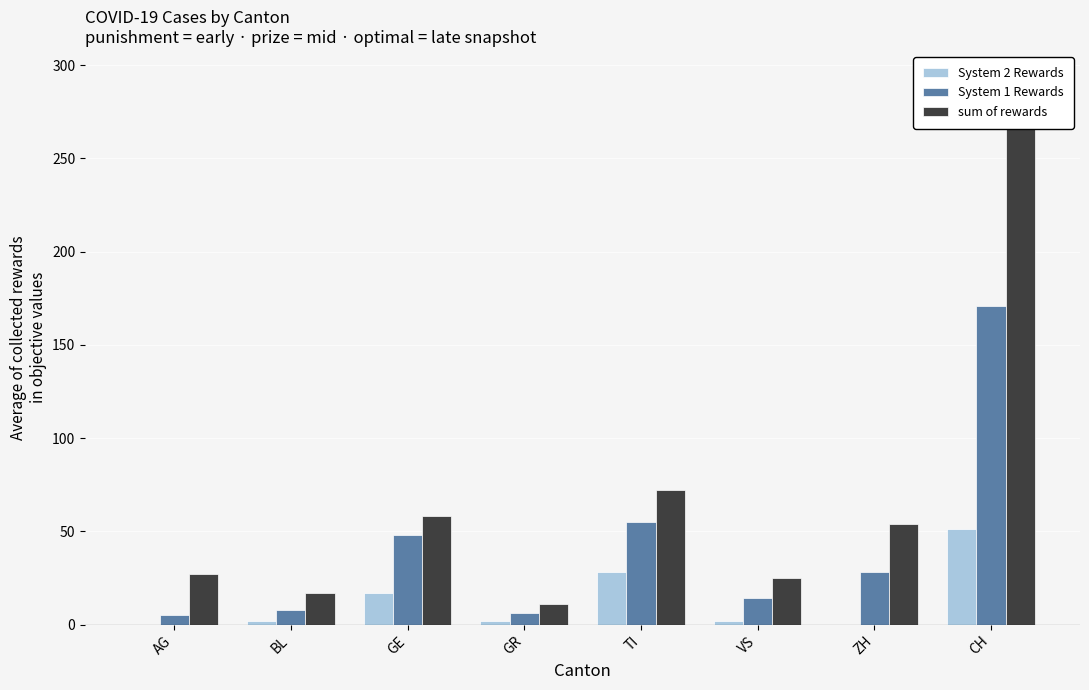

Read the sum of rewards value at VS.

25